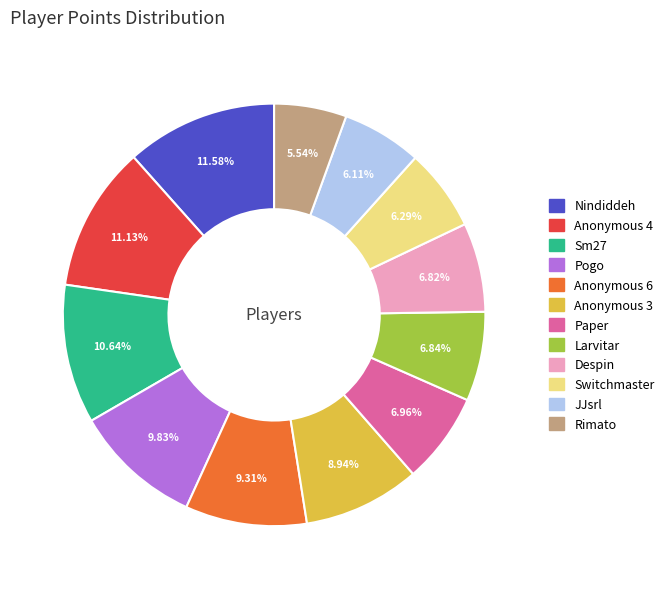

Count the number of slices in the pie.

12